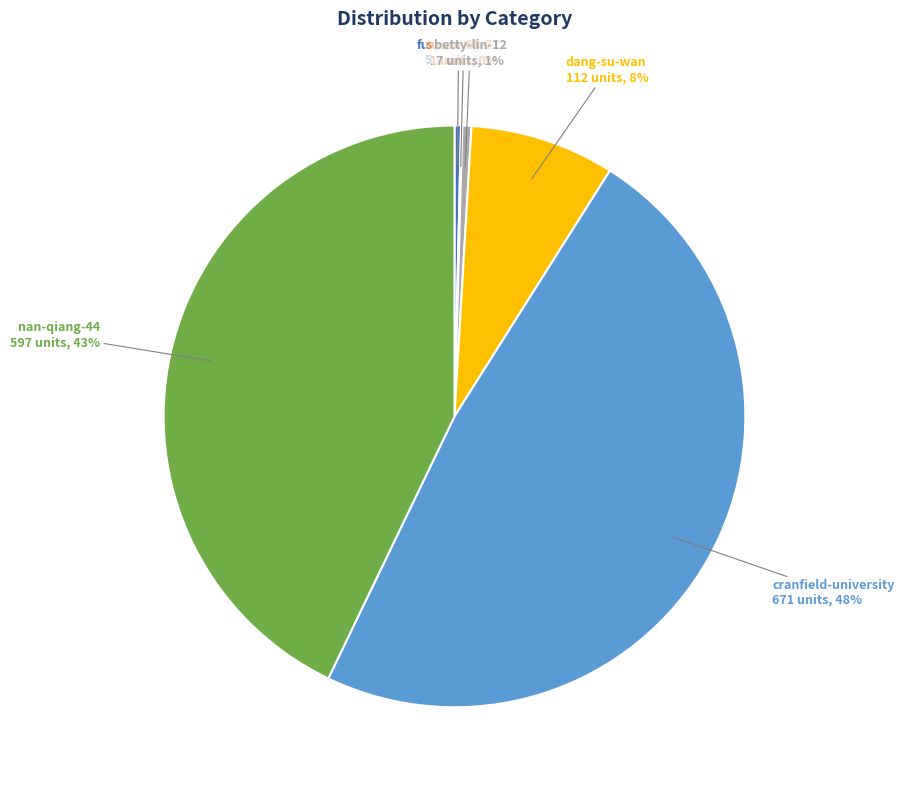

What is the largest slice in the pie chart?

cranfield-university